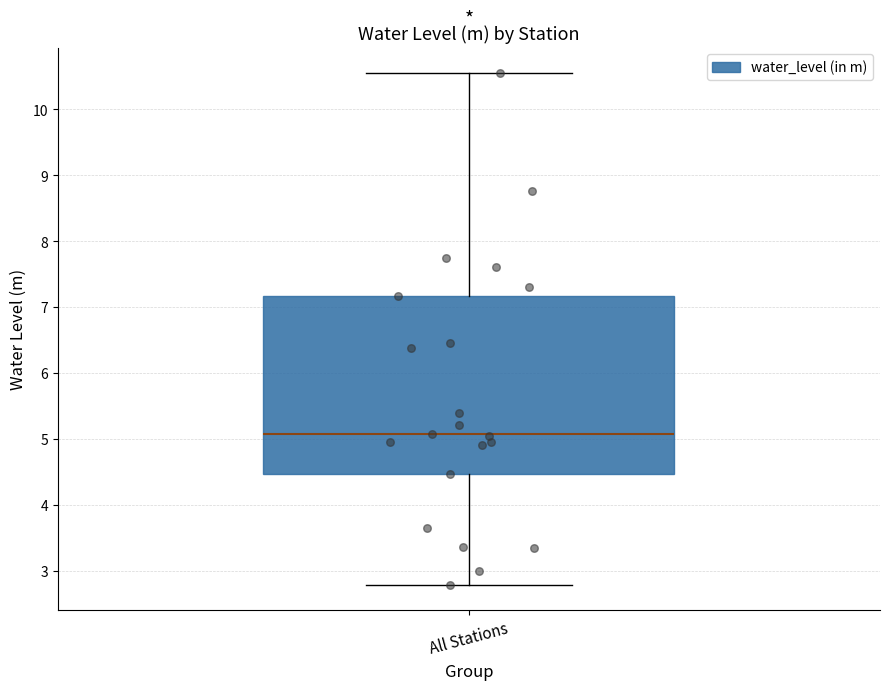

Where is the upper edge of the box for All Stations on the y-axis? The values are not printed on the chart, so give them approximately, as read against the axis.

7.2